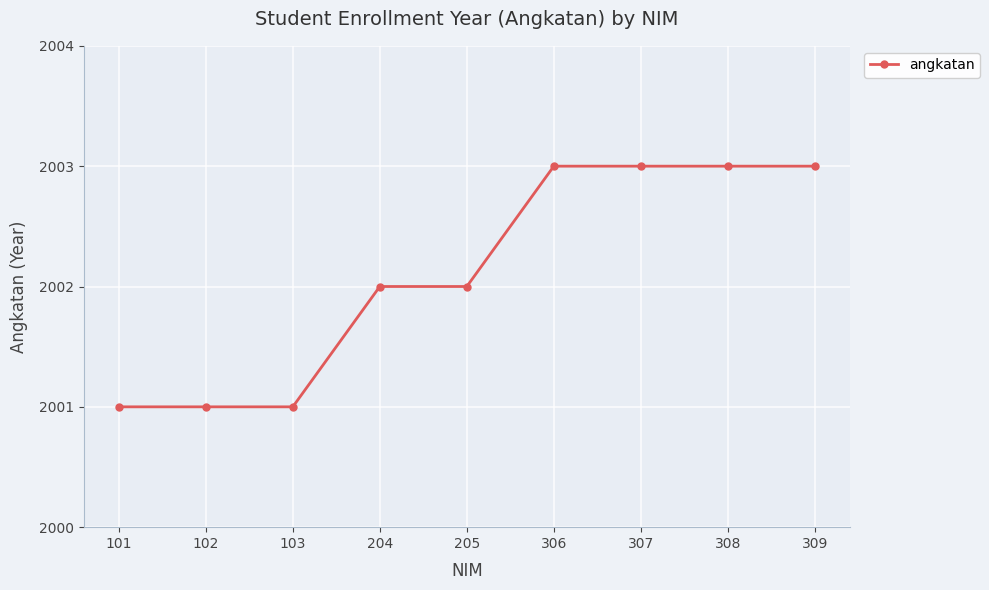

Approximately how many times larger is the value at 101 compared to 204?

1.0